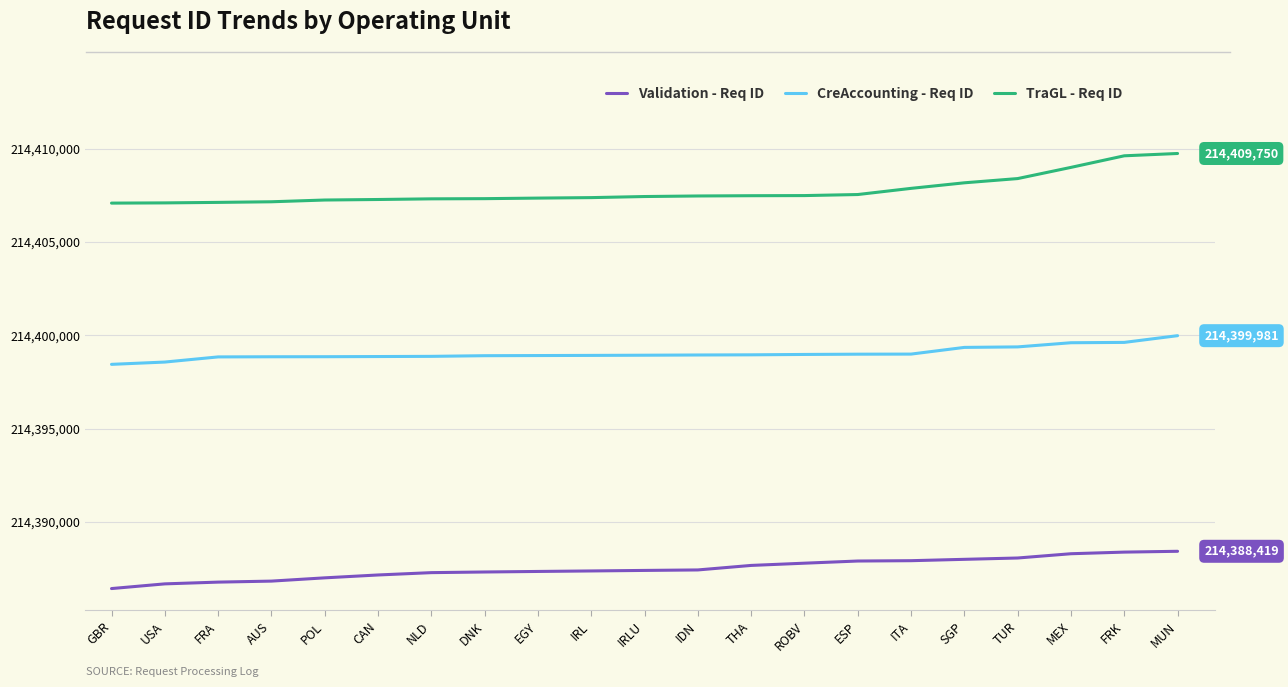

True or false: Validation - Req ID has a value of 214387274 at NLD.

True